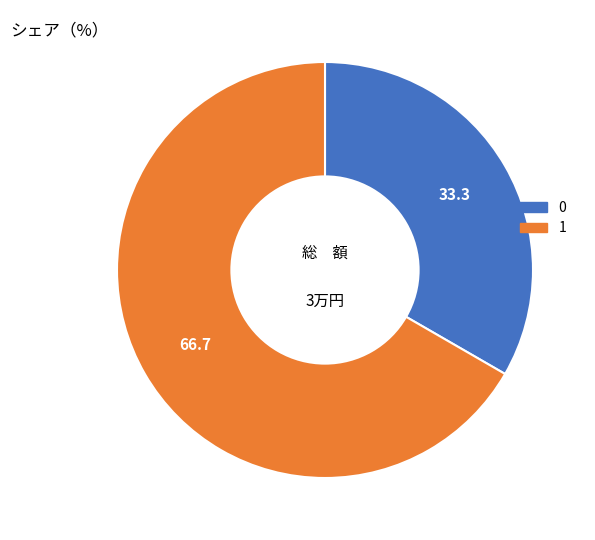

Do 1 and 0 together represent more than half of the pie?

Yes